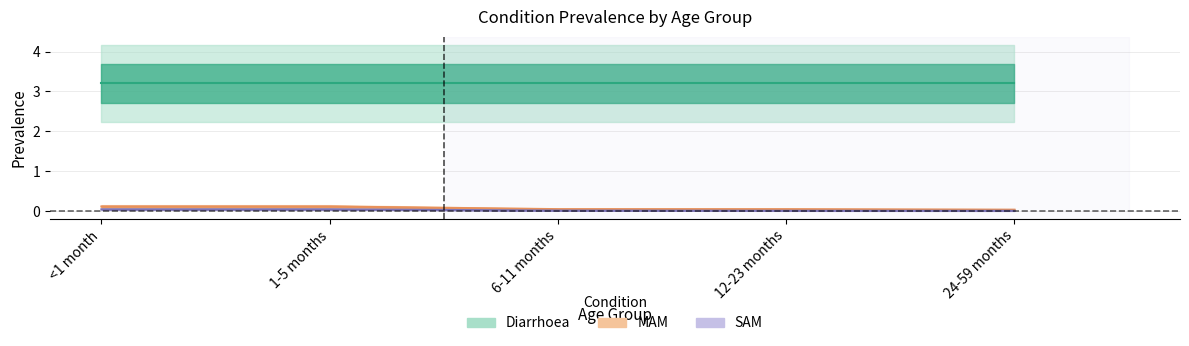

What is the label of the 3rd point from the right?

6-11 months